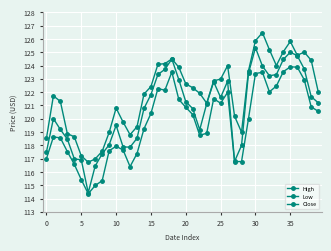

Count the number of categories in the chart.

40